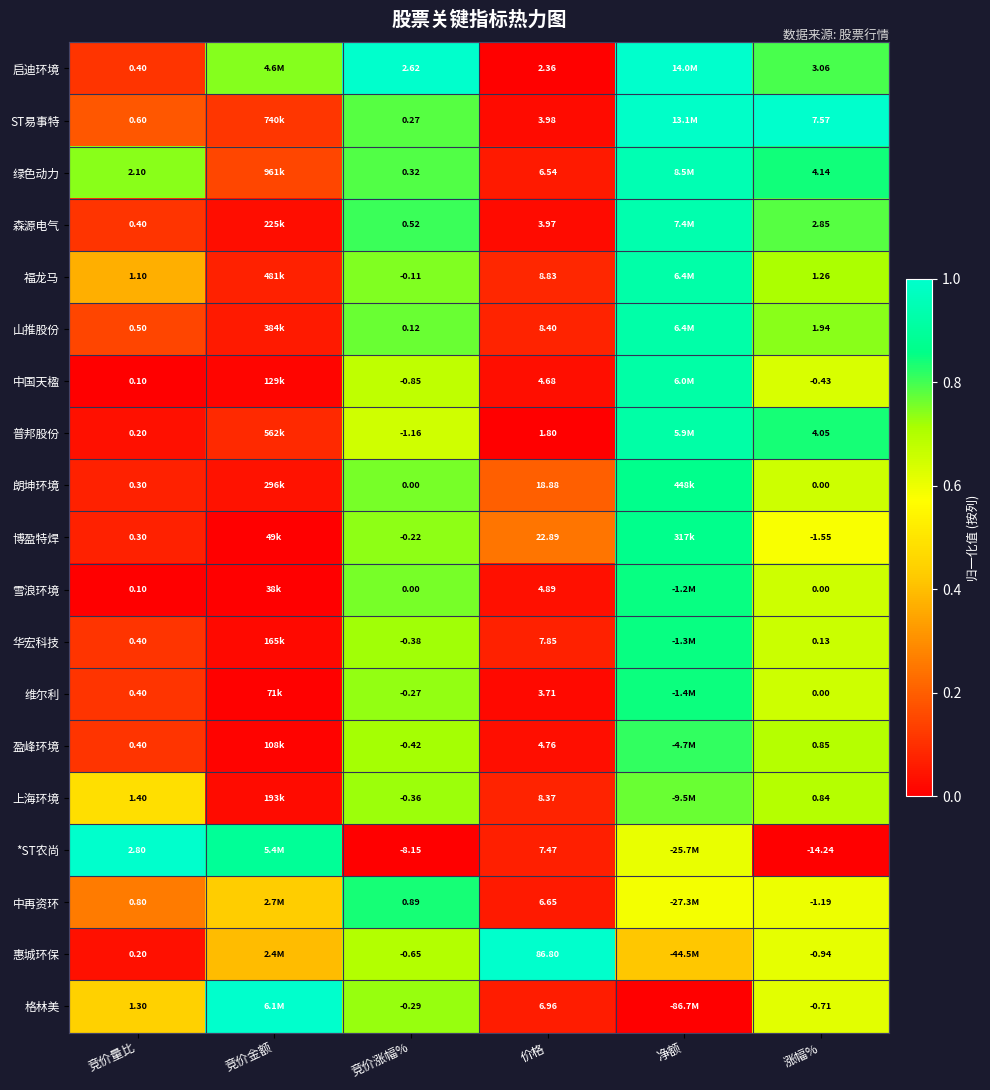

Is the value of 盈峰环境 at 涨幅% greater than the value of *ST农尚 at 价格?

No